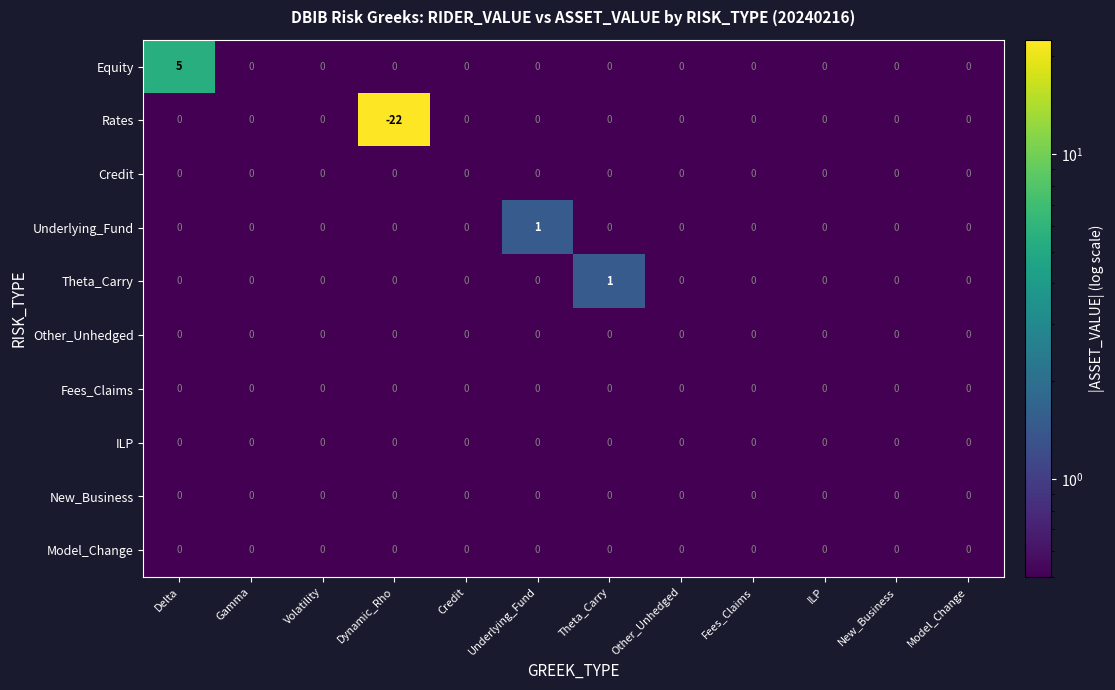

The value of Fees_Claims at Gamma is 0. True or false?

True